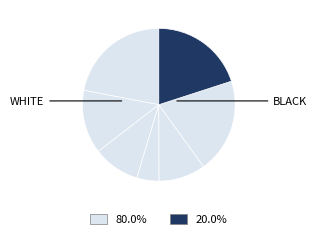

How many slices are in this pie chart?

7